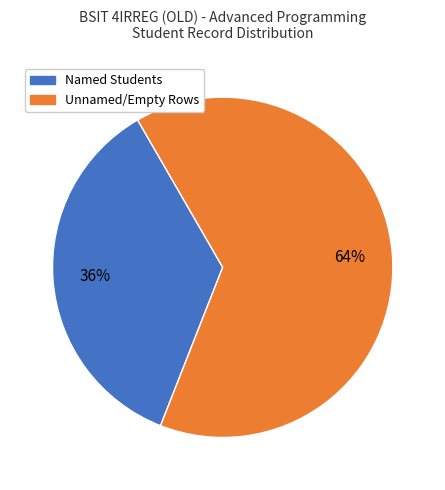

How many segments does this pie chart have?

2